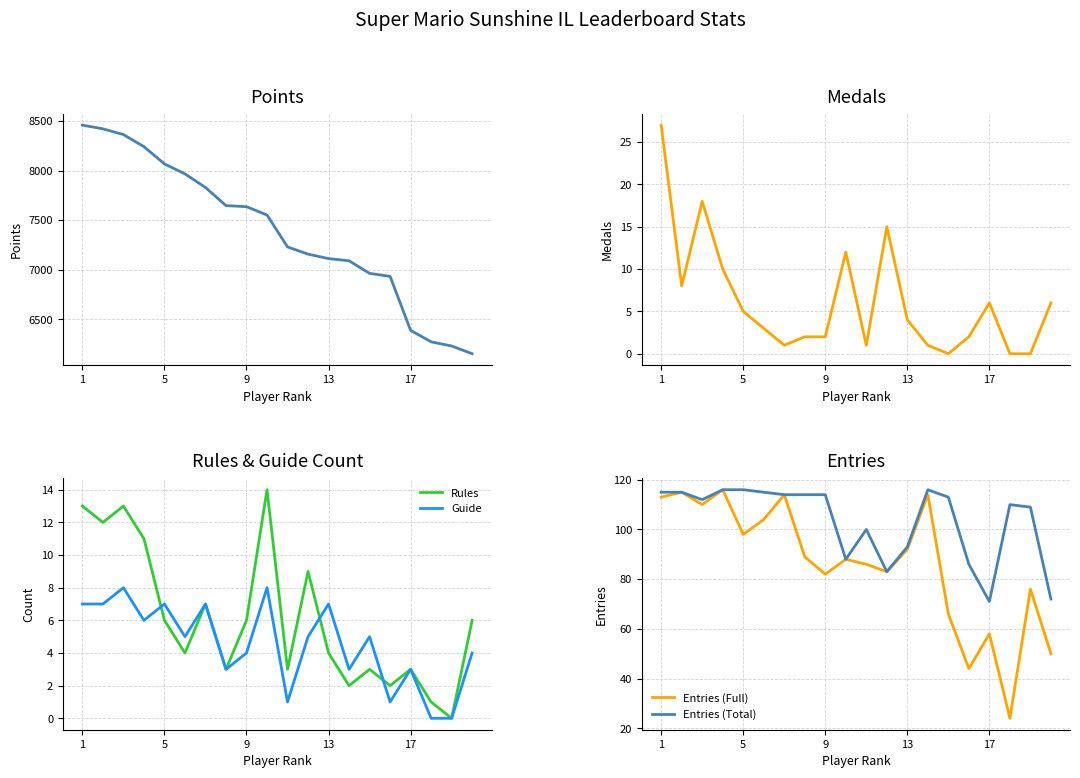

What is the maximum value for Rules?

14